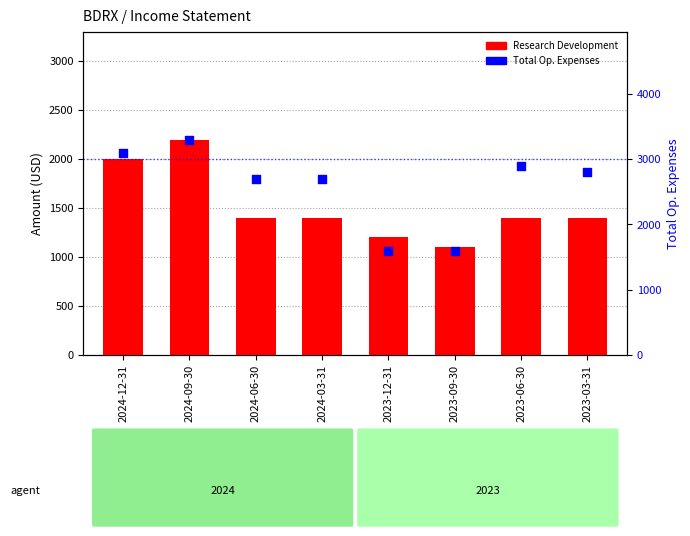

What is the total value across all series at 2023-06-30?

4300